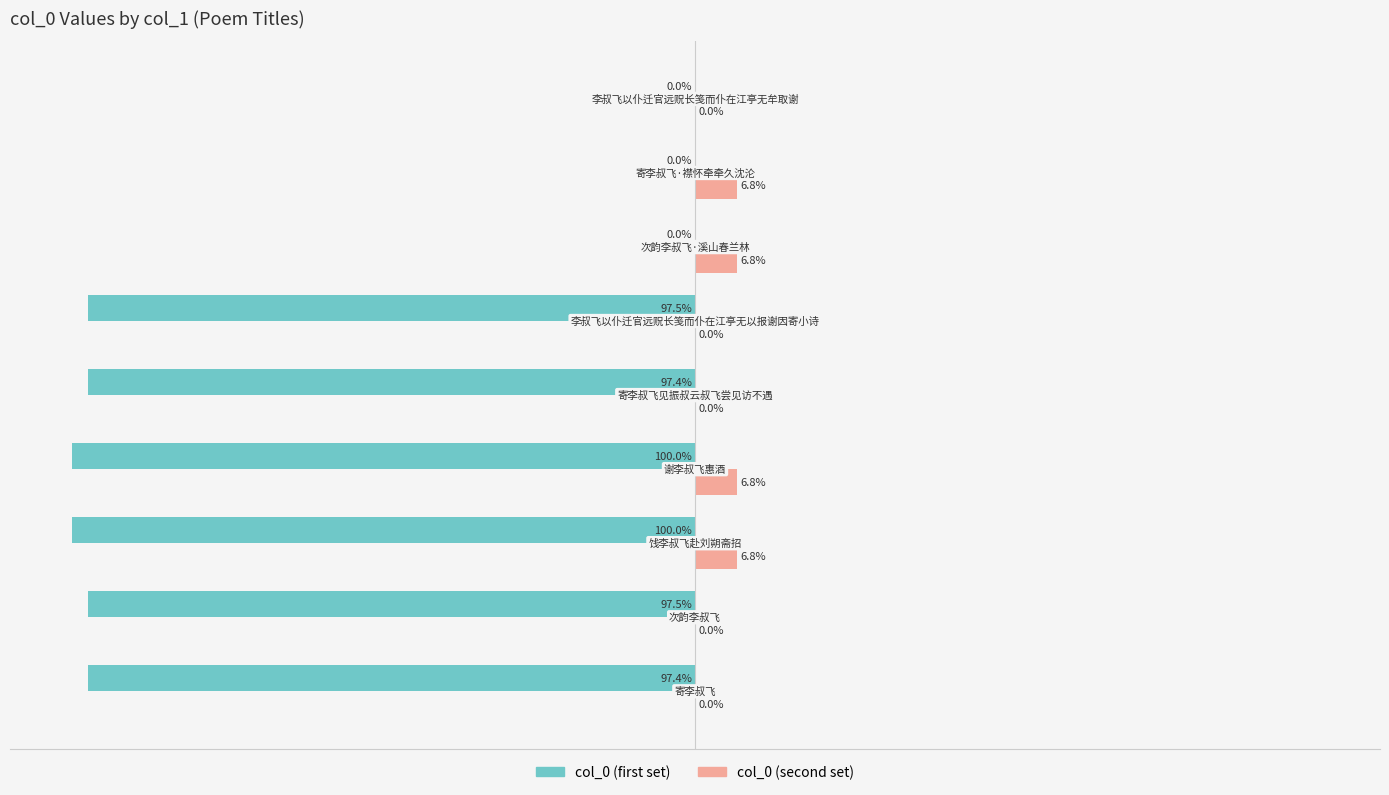

Which series has the largest total across all categories?

col_0 (second set)